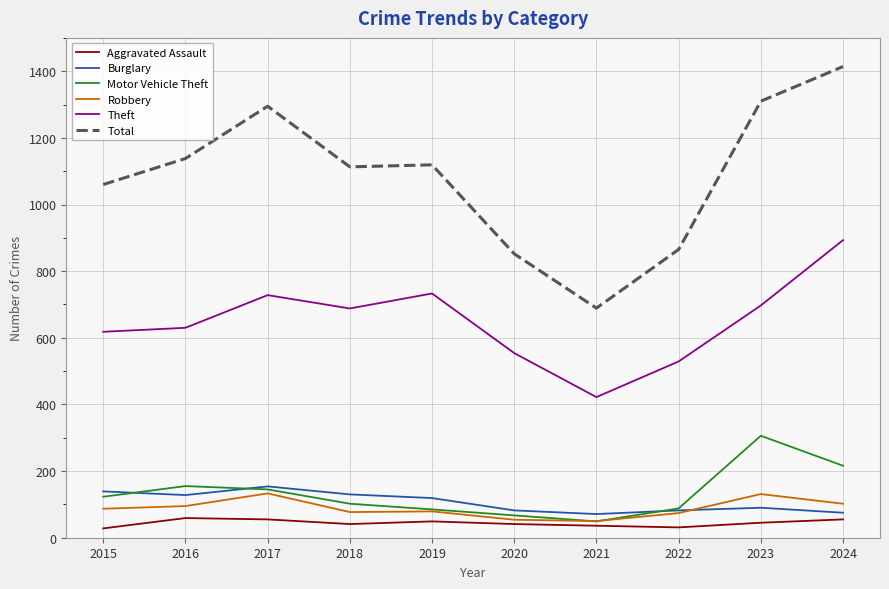

Does the chart have visible grid lines?

Yes